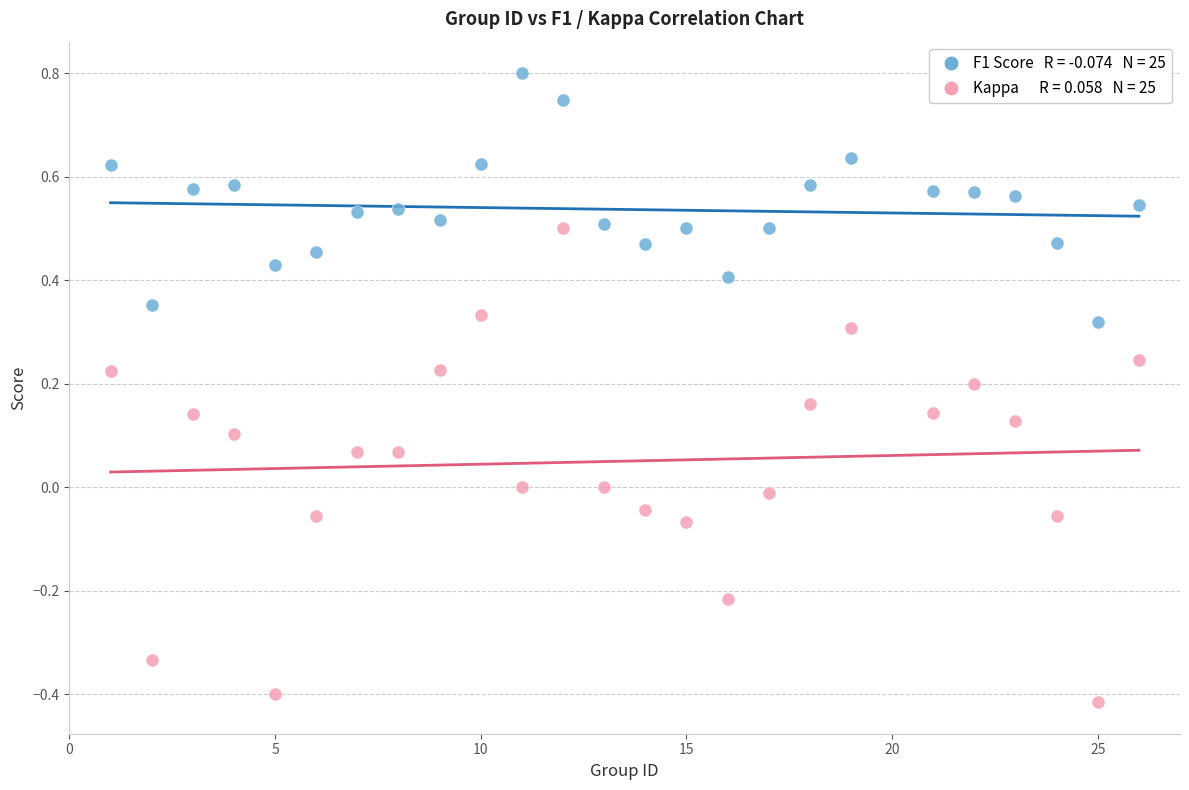

Across all data points, what is the range of Y values (max minus min)?

1.2